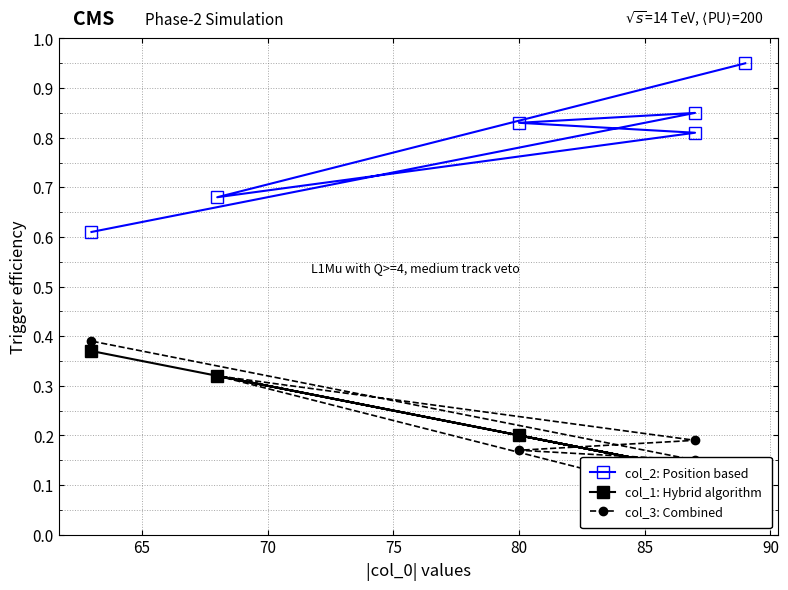

True or false: col_1: Hybrid algorithm and col_2: Position based intersect in this chart.

False